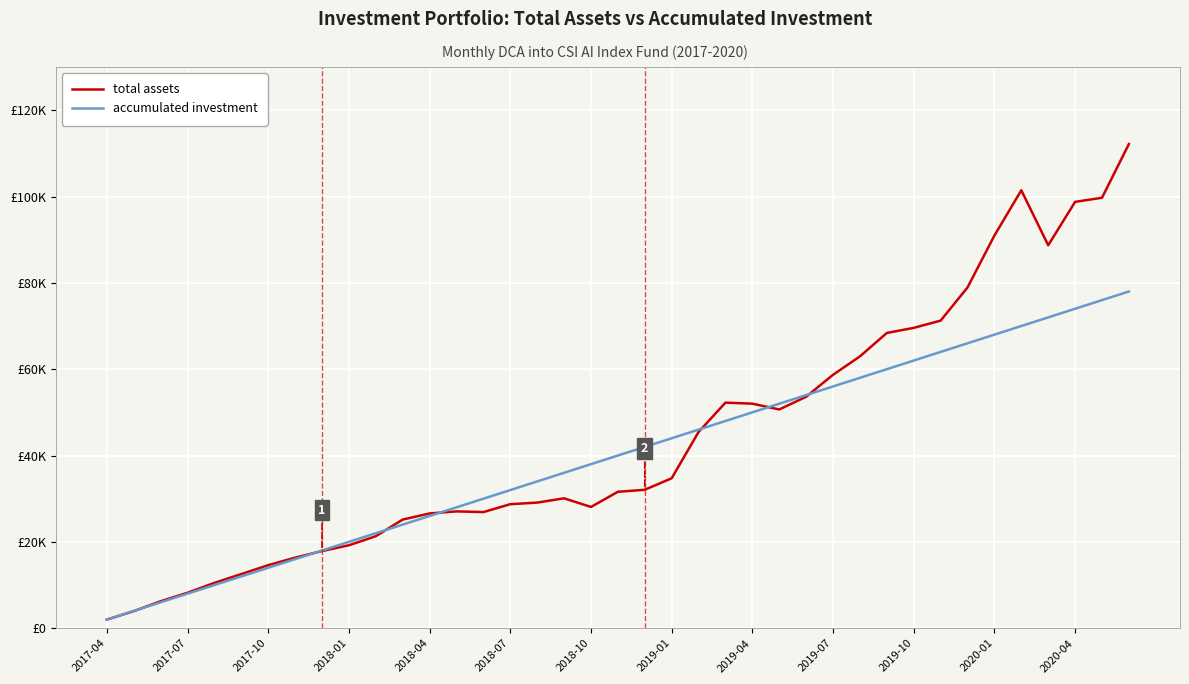

Does the chart have visible grid lines?

Yes